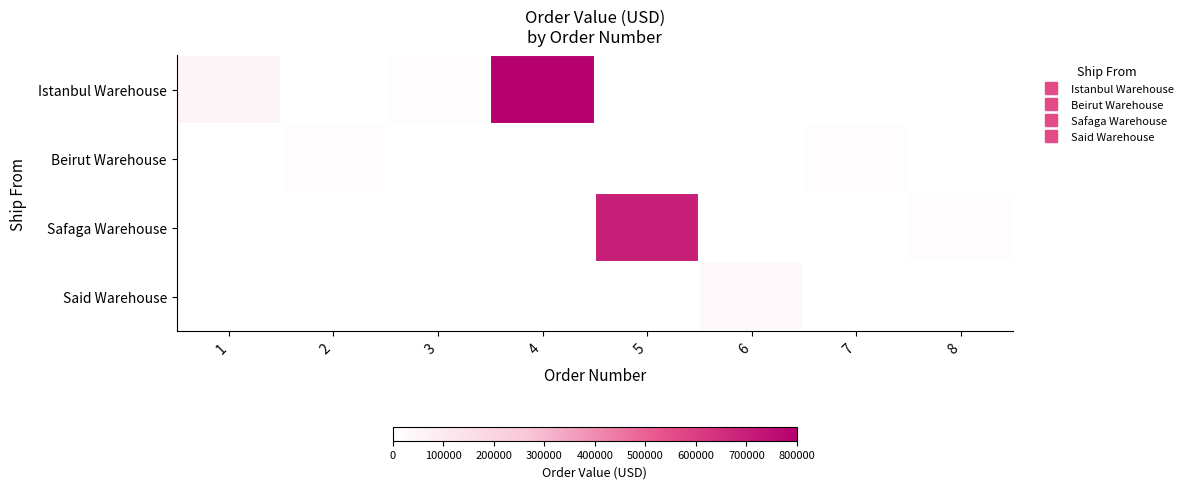

Reading left to right, transcribe all the data shown in this chart.

Istanbul Warehouse: 1=50000	2=0	3=12000	4=800000	5=0	6=0	7=0	8=0
Beirut Warehouse: 1=0	2=10000	3=0	4=0	5=0	6=0	7=10000	8=0
Safaga Warehouse: 1=0	2=0	3=0	4=0	5=700000	6=0	7=0	8=10000
Said Warehouse: 1=0	2=0	3=0	4=0	5=0	6=30000	7=0	8=0